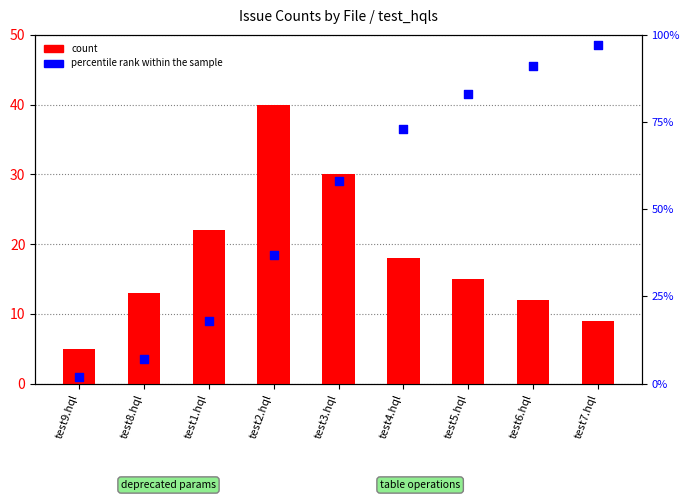

What are all the series names shown in the legend?

count, percentile rank within the sample